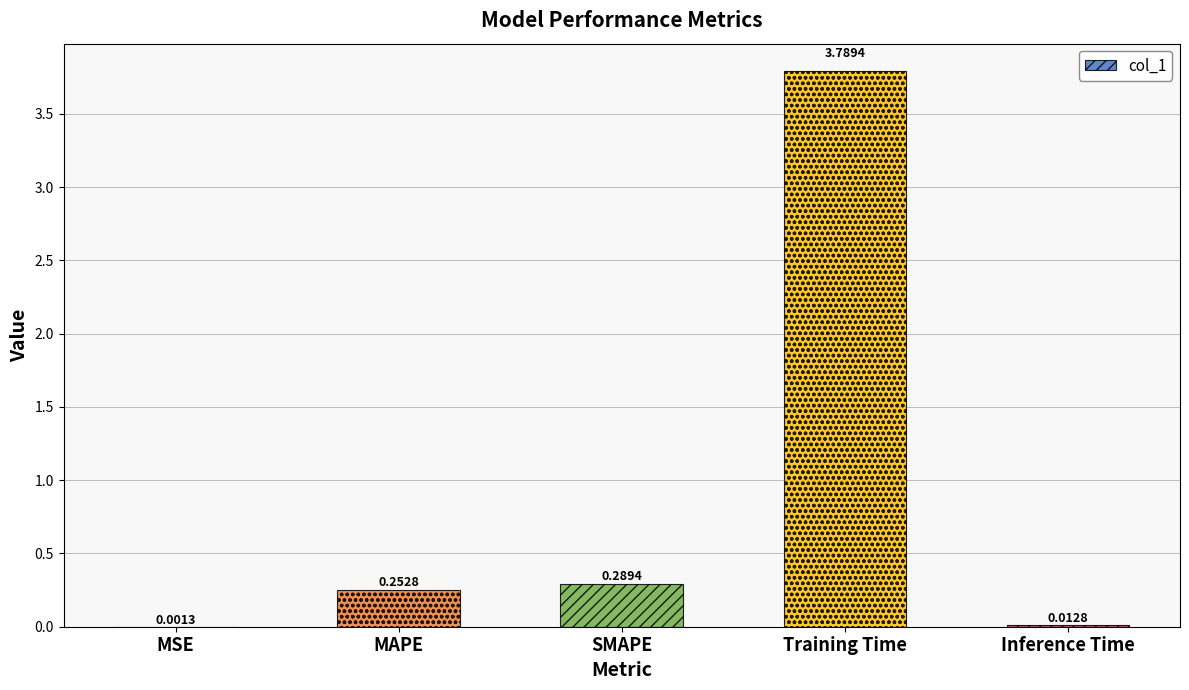

Which category has the highest value across all series?

Training Time